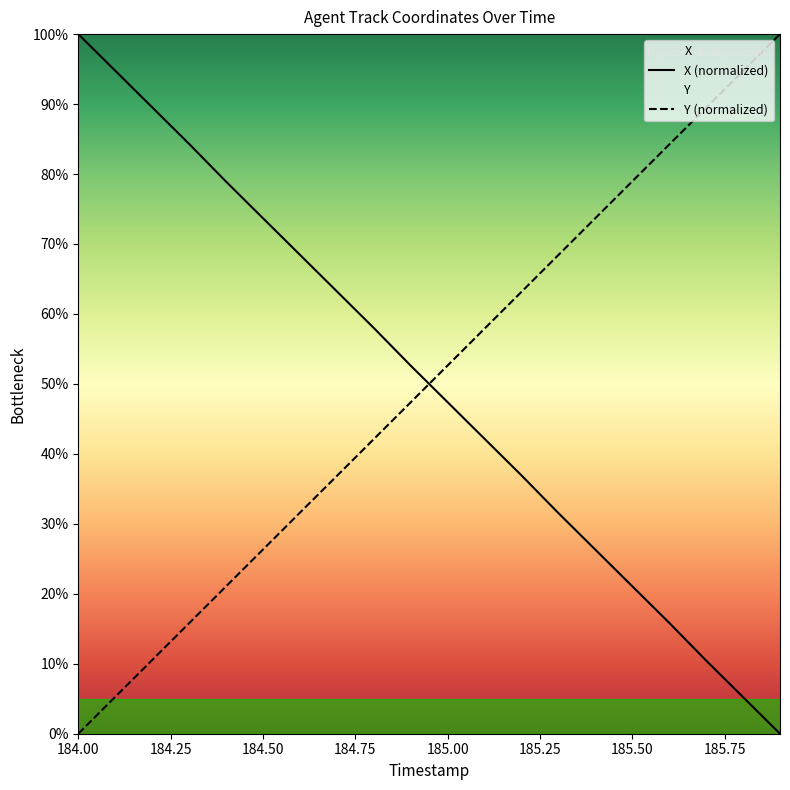

Which series ends up on top after the final intersection of Y (normalized) and X (normalized)?

Y (normalized)